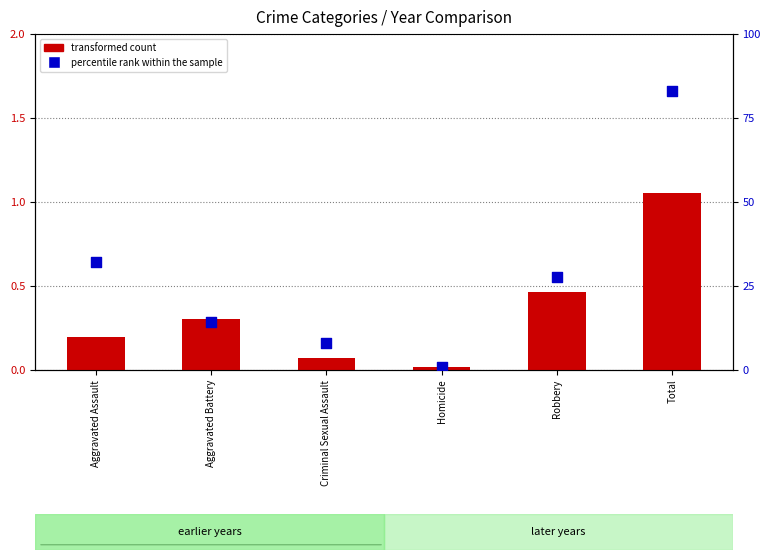

What is the total value across all series at Total?

84.1